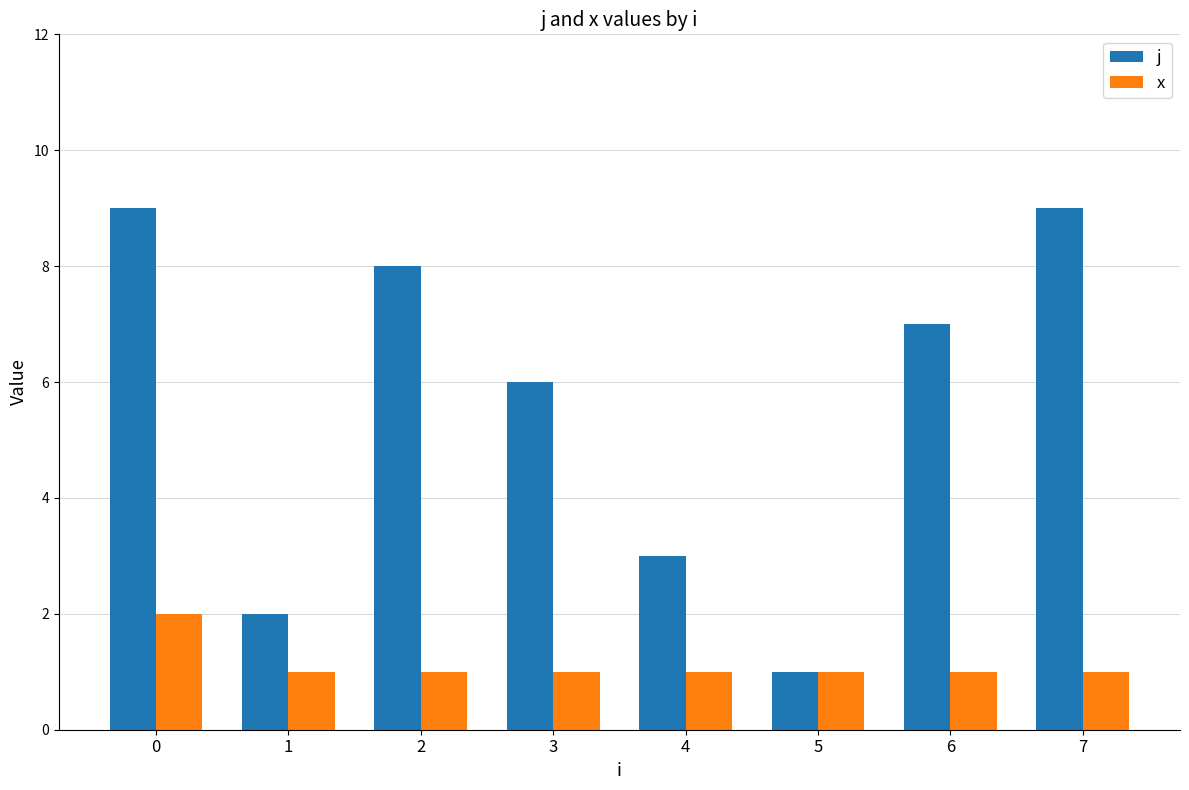

Is it true that j equals 1 at 5?

True